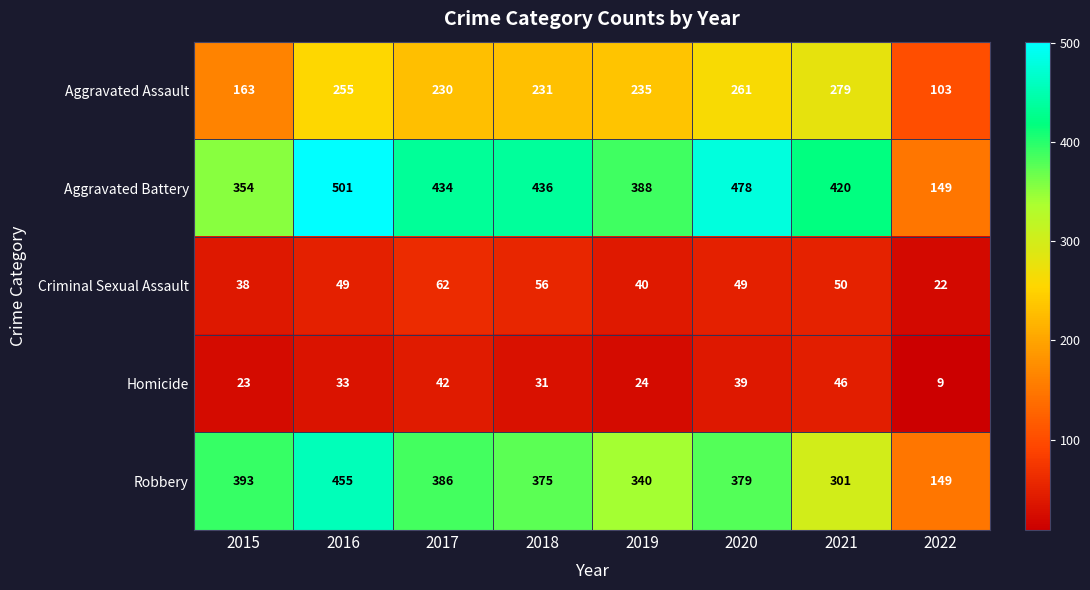

At which category is the sum across all series the highest?

2016